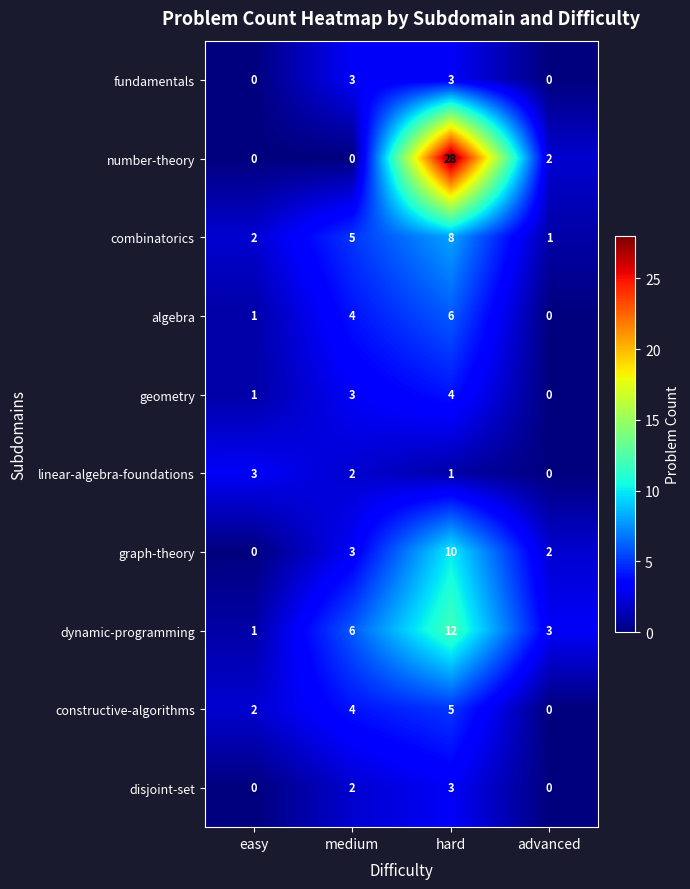

What is the sum of all algebra values?

11